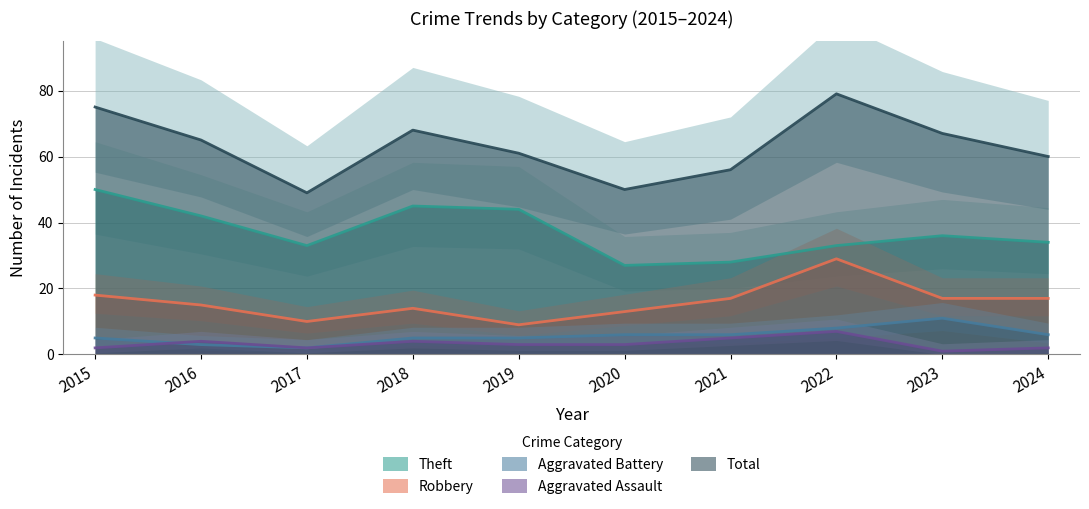

What are all the series names shown in the legend?

Robbery, Theft, Aggravated Battery, Aggravated Assault, Total